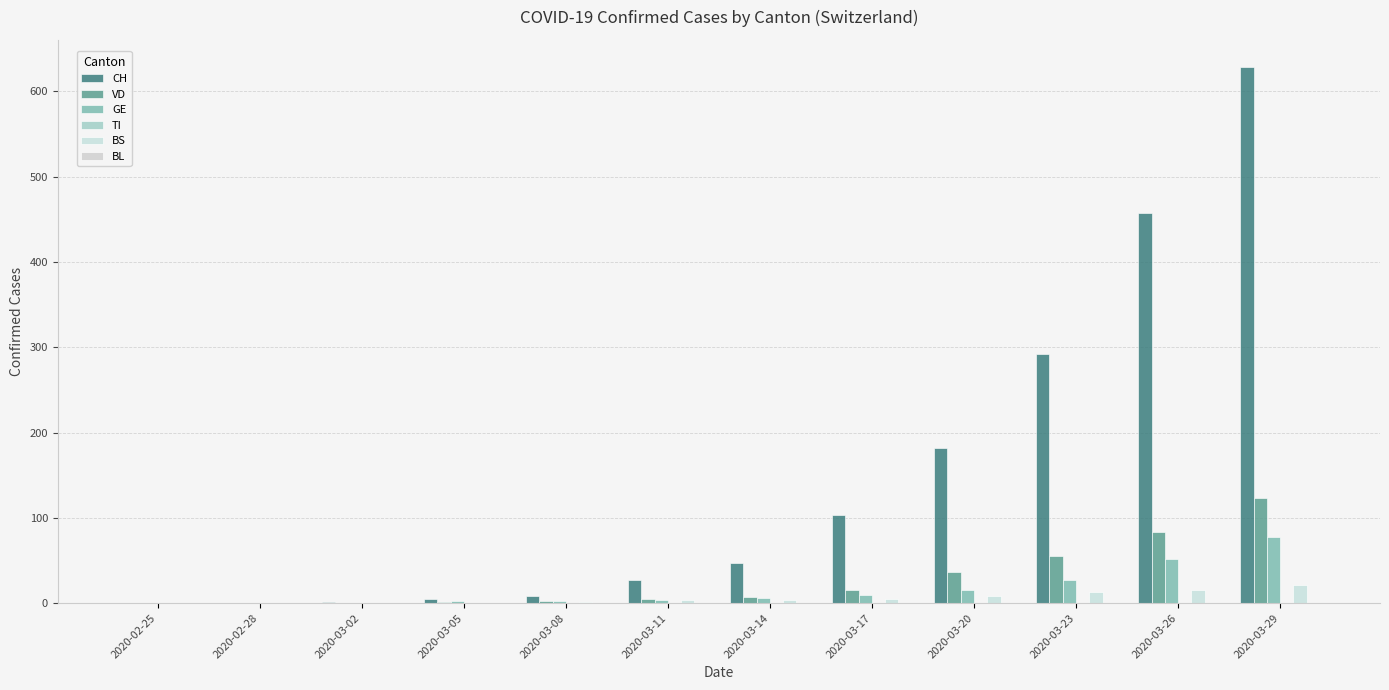

What position from the left is 2020-03-11?

6